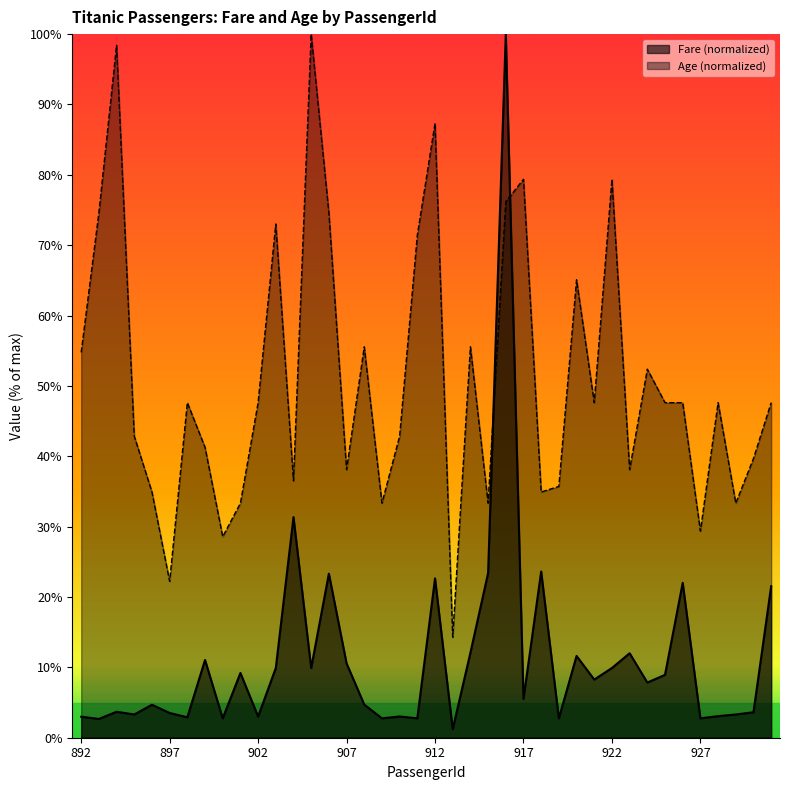

Reading left to right, list all the values displayed in this chart.

Fare: 892=3.0	893=2.7	894=3.7	895=3.3	896=4.7	897=3.5	898=2.9	899=11.1	900=2.8	901=9.2	902=3.0	903=9.9	904=31.4	905=9.9	906=23.3	907=10.6	908=4.7	909=2.8	910=3.0	911=2.8	912=22.6	913=1.2	914=12.1	915=23.4	916=100.0	917=5.5	918=23.6	919=2.8	920=11.6	921=8.3	922=9.9	923=12.0	924=7.8	925=8.9	926=22.0	927=2.8	928=3.1	929=3.3	930=3.6	931=21.5
Age: 892=54.8	893=74.6	894=98.4	895=42.9	896=34.9	897=22.2	898=47.6	899=41.3	900=28.6	901=33.3	902=47.6	903=73.0	904=36.5	905=100.0	906=74.6	907=38.1	908=55.6	909=33.3	910=42.9	911=71.4	912=87.3	913=14.3	914=55.6	915=33.3	916=76.2	917=79.4	918=34.9	919=35.7	920=65.1	921=47.6	922=79.4	923=38.1	924=52.4	925=47.6	926=47.6	927=29.4	928=47.6	929=33.3	930=39.7	931=47.6